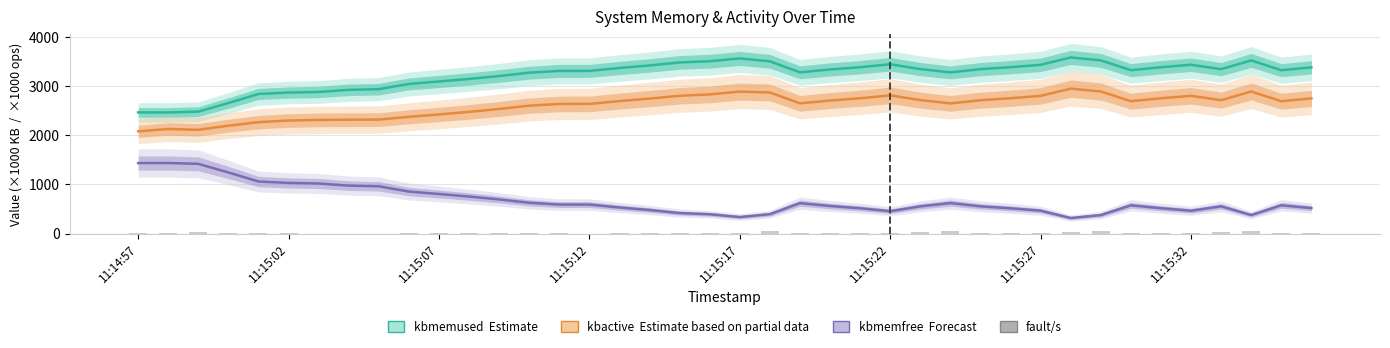

What is the sum of all kbactive (Partial) values?

104207.0